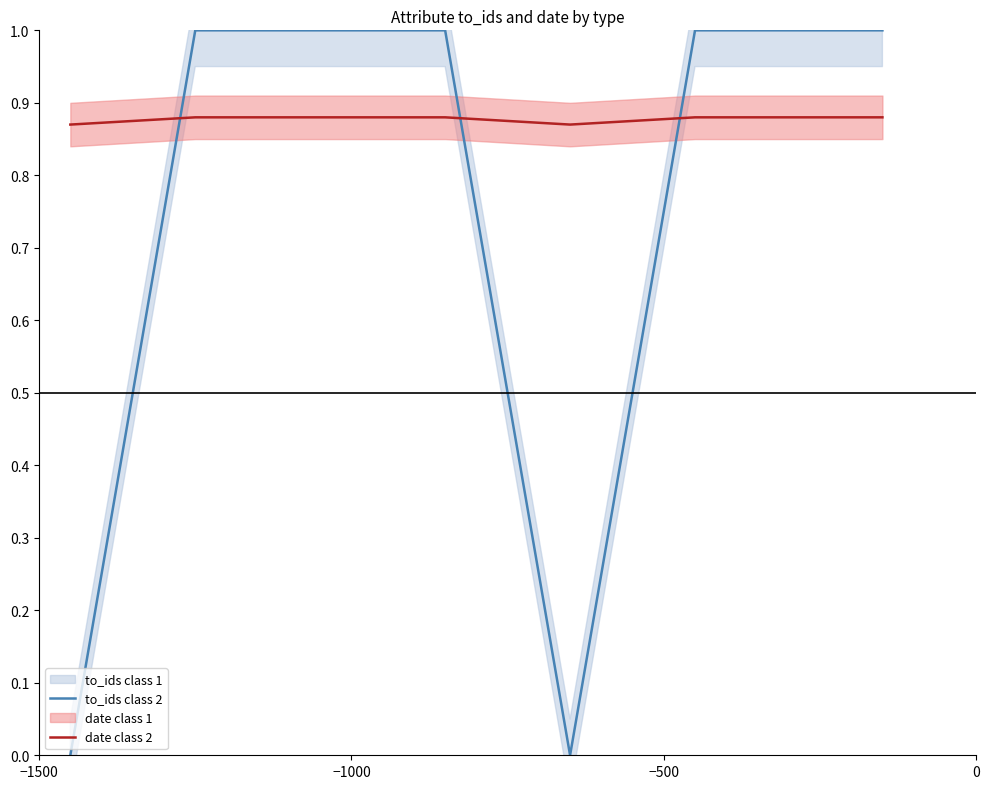

What is the highest value of the to_ids class 2 series?

1.0